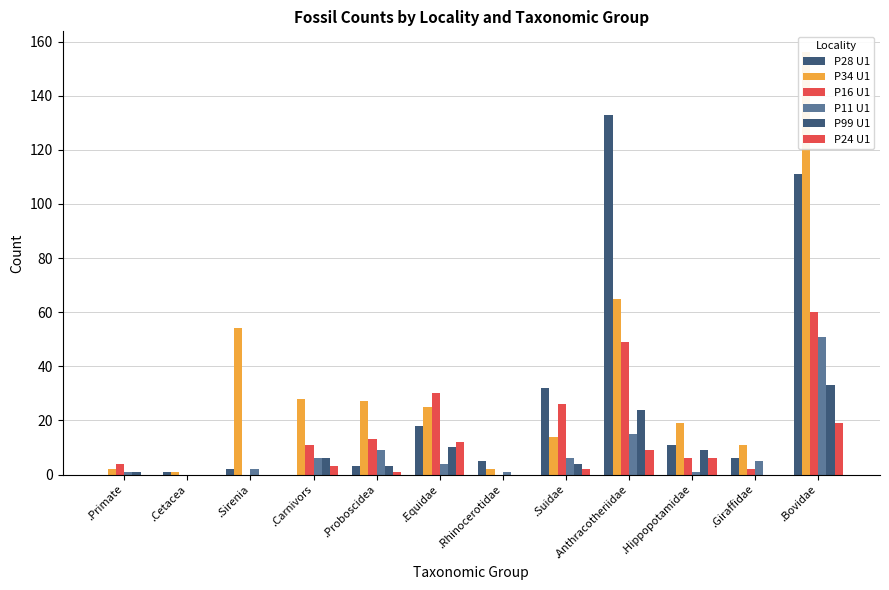

Where does the P28 U1 series first go above 6?

.Equidae